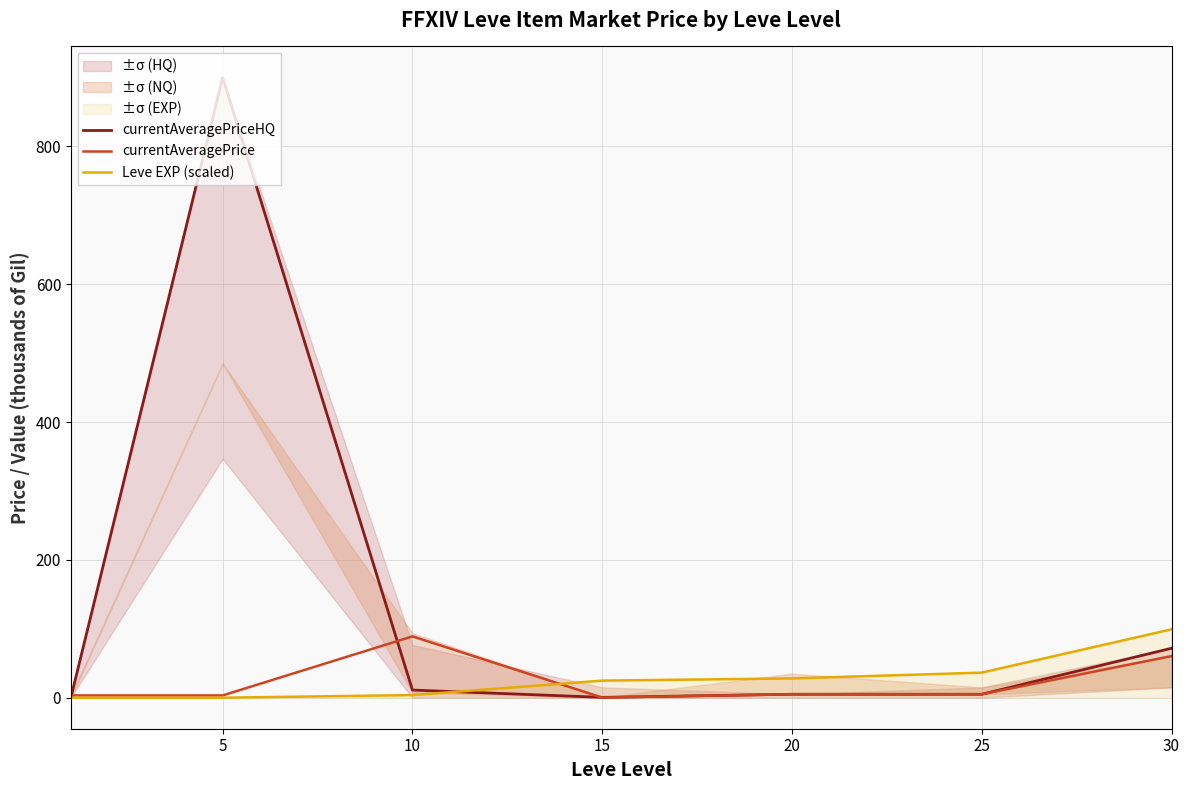

How many intersections are there between Leve EXP (scaled) and currentAveragePriceHQ?

2